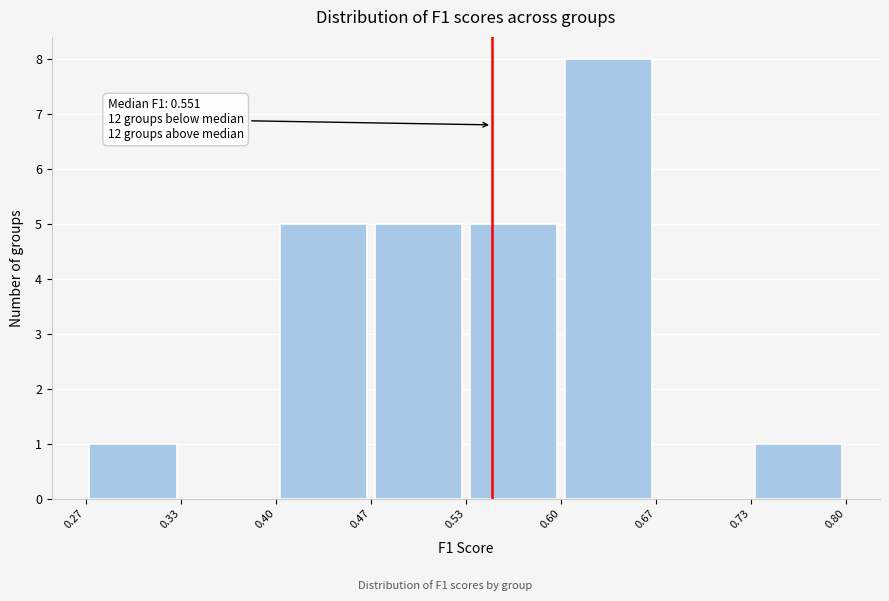

Over which range of the x-axis is the bar tallest?

0.60 to 0.67